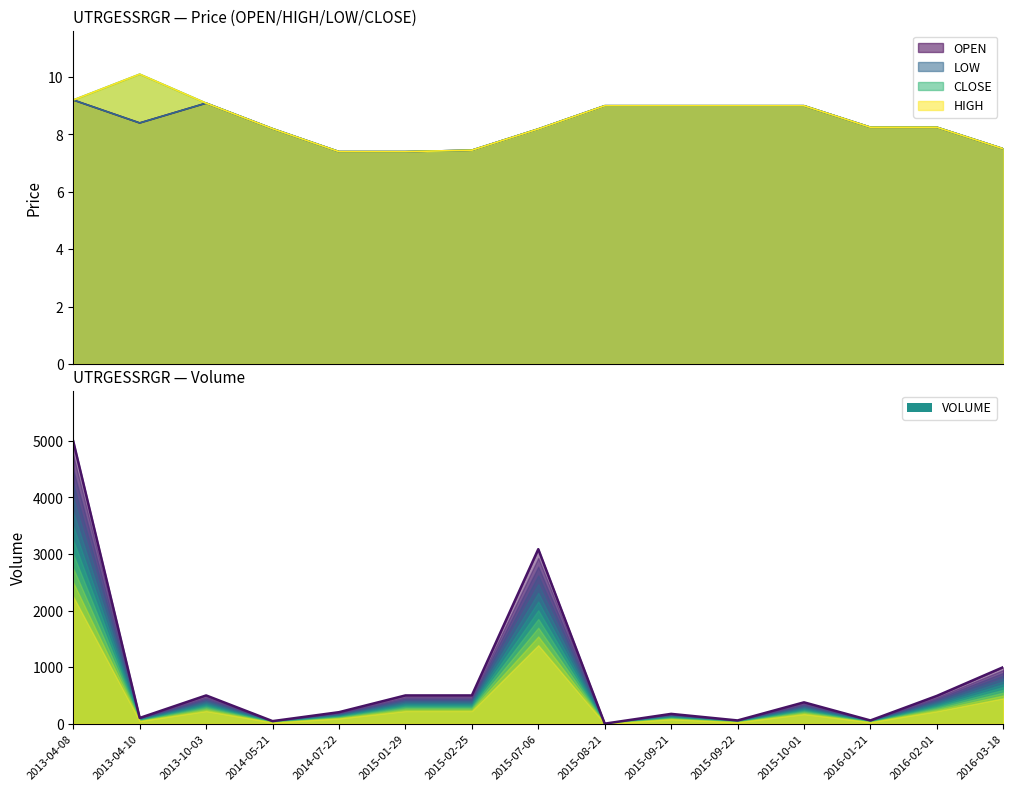

What is the difference between the maximum and second lowest values in the HIGH series?

2.7